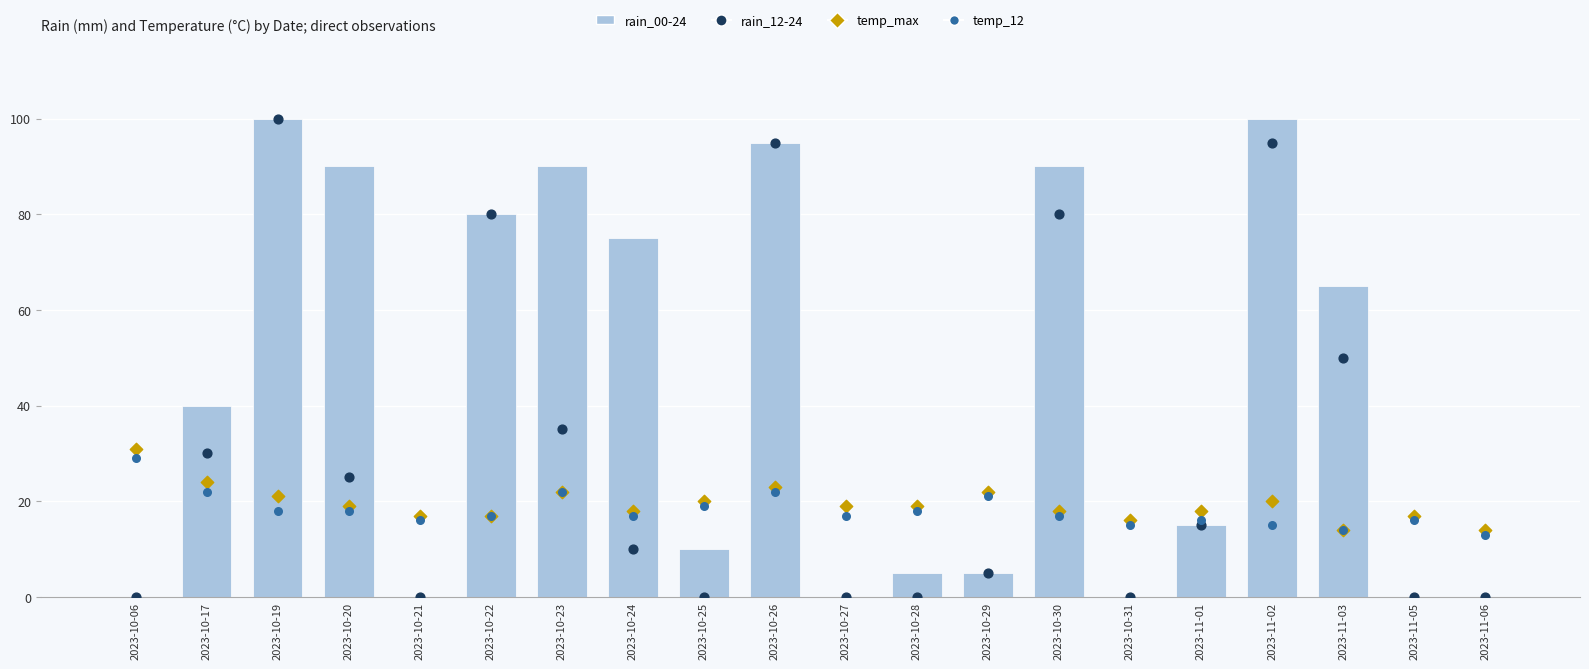

Which series has the largest total across all categories?

rain_00-24